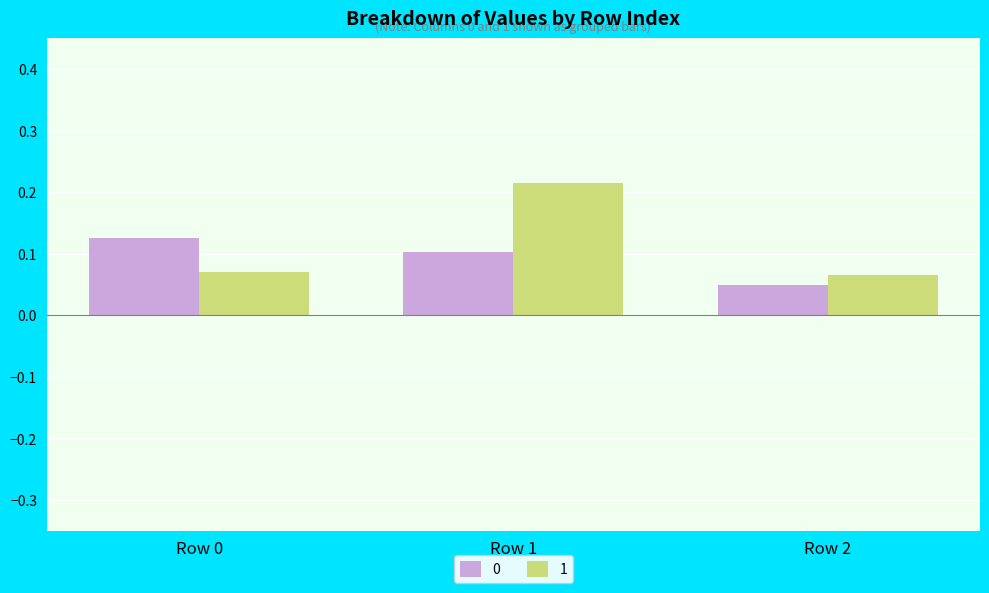

How many data points does each series have?

3